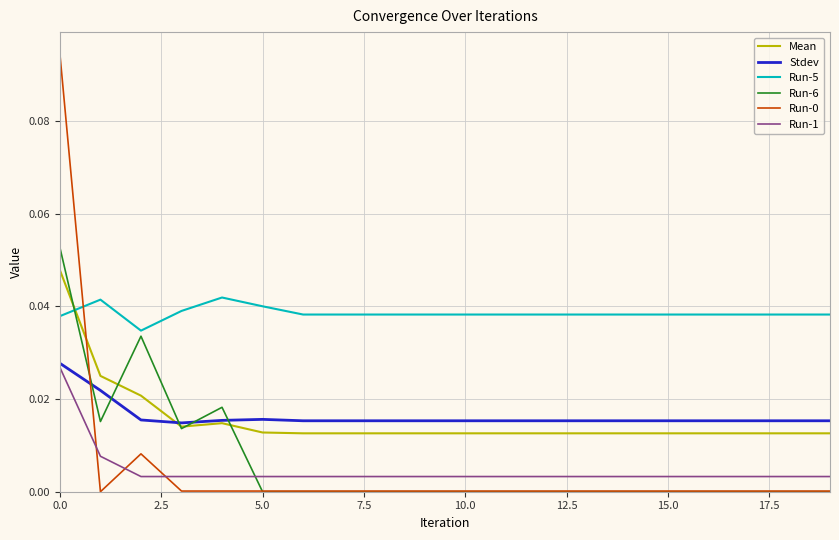

True or false: Stdev and Run-6 cross at least once.

True